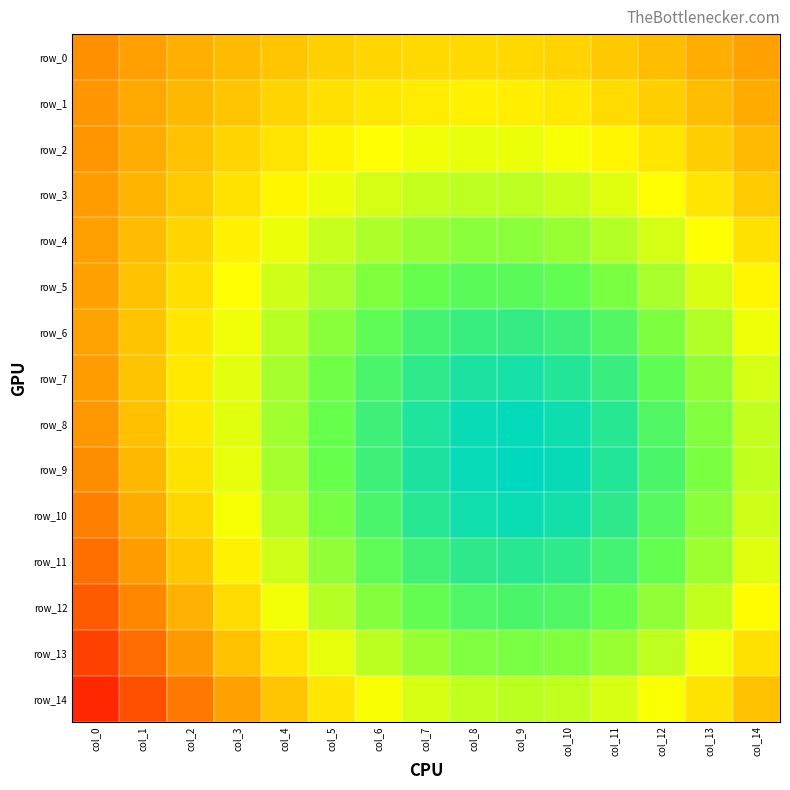

At col_1, list the series in order from largest to smallest.

row_14, row_13, row_12, row_11, row_0, row_1, row_10, row_2, row_3, row_9, row_4, row_8, row_5, row_6, row_7